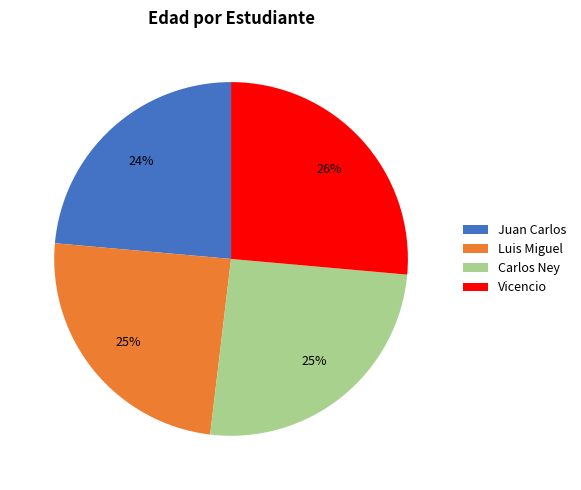

Does any single category account for the majority?

No